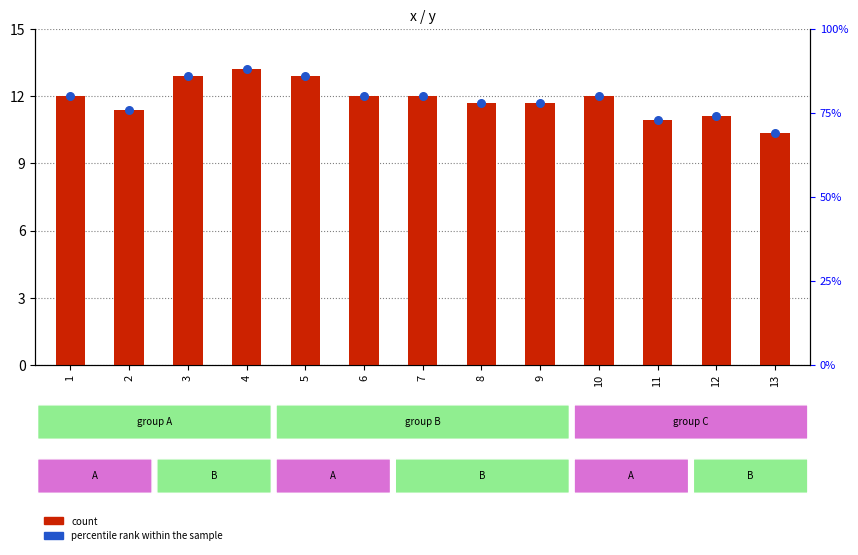

At which category is the sum across all series the highest?

4